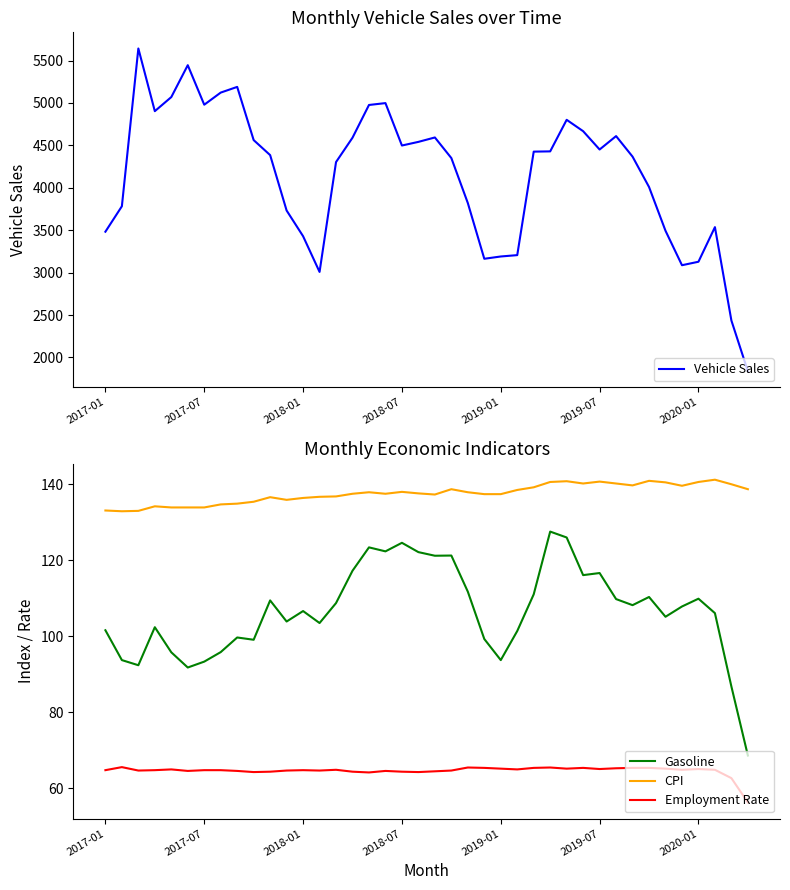

Reading left to right, extract all data points from this chart.

Vehicle Sales: 3482.0	3782.0	5642.0	4903.0	5069.0	5445.0	4979.0	5122.0	5189.0	4562.0	4385.0	3732.0	3429.0	3008.0	4303.0	4590.0	4976.0	4998.0	4498.0	4541.0	4593.0	4350.0	3820.0	3163.0	3190.0	3206.0	4426.0	4429.0	4801.0	4667.0	4451.0	4609.0	4367.0	4009.0	3493.0	3087.0	3128.0	3536.0	2435.0	1837.0
Gasoline: 101.6	93.8	92.4	102.4	95.8	91.8	93.3	95.8	99.7	99.1	109.5	103.9	106.7	103.5	108.8	117.2	123.4	122.3	124.6	122.2	121.2	121.2	111.8	99.3	93.8	101.4	111.0	127.5	126.0	116.1	116.7	109.8	108.2	110.3	105.2	107.8	109.9	106.1	86.8	68.7
CPI: 133.1	132.9	133.0	134.2	133.9	133.9	133.9	134.7	134.9	135.4	136.6	135.9	136.4	136.7	136.8	137.5	137.9	137.5	138.0	137.6	137.3	138.7	137.9	137.4	137.4	138.5	139.2	140.6	140.8	140.2	140.7	140.2	139.7	140.9	140.5	139.6	140.6	141.2	140.0	138.7
Employment Rate: 64.8	65.6	64.7	64.8	65.0	64.6	64.8	64.8	64.6	64.3	64.4	64.7	64.8	64.7	64.9	64.4	64.2	64.6	64.4	64.3	64.5	64.7	65.5	65.4	65.2	65.0	65.4	65.5	65.2	65.4	65.1	65.3	65.4	65.4	65.2	64.9	65.1	64.9	62.7	56.3